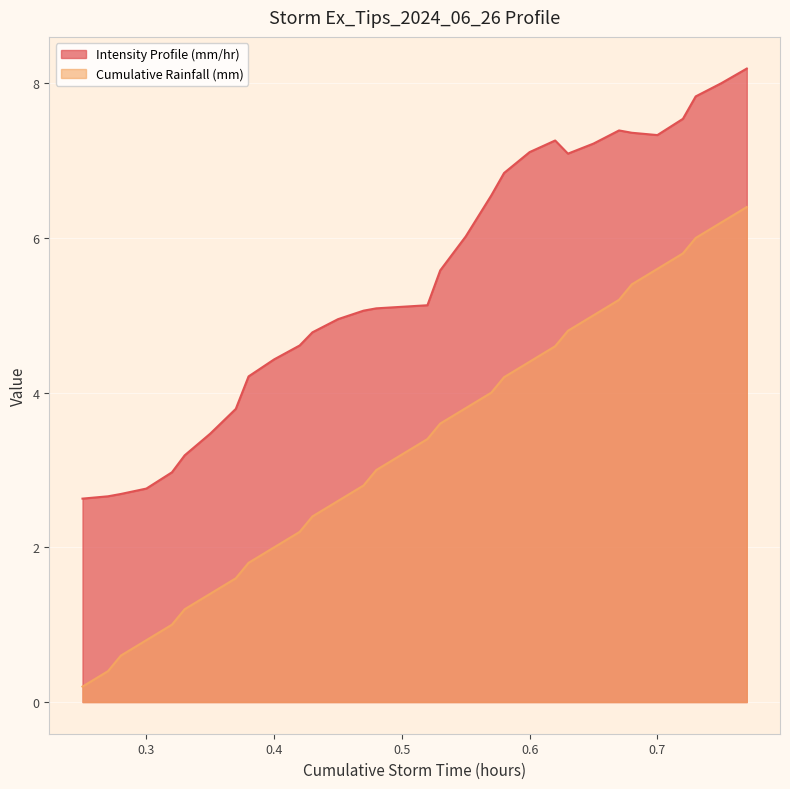

How many interior local valleys does the Intensity Profile (mm/hr) series have?

2